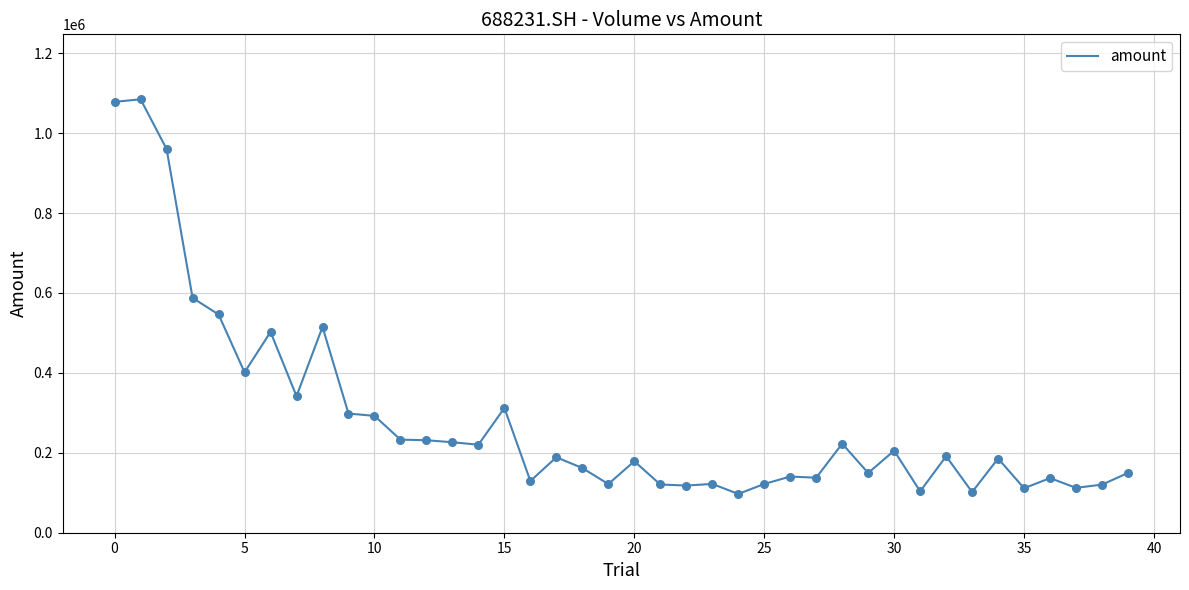

What is the maximum value shown in the chart?

1084574.0